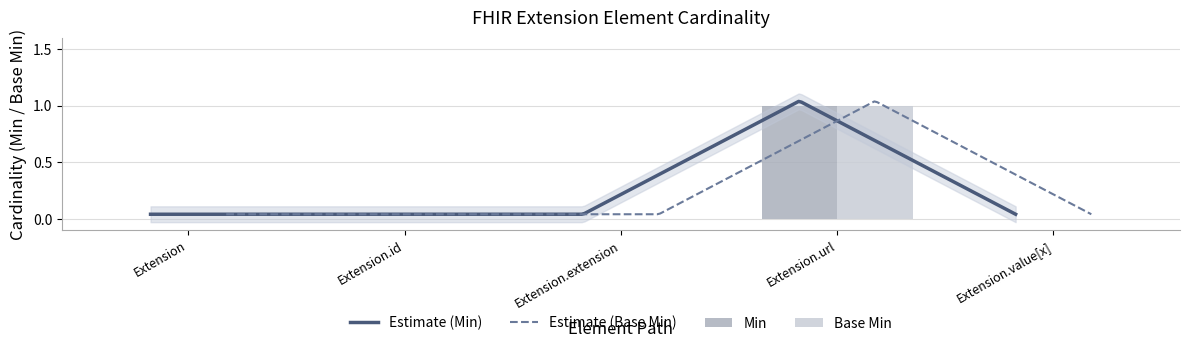

How many Min values are between 0 and 1?

5